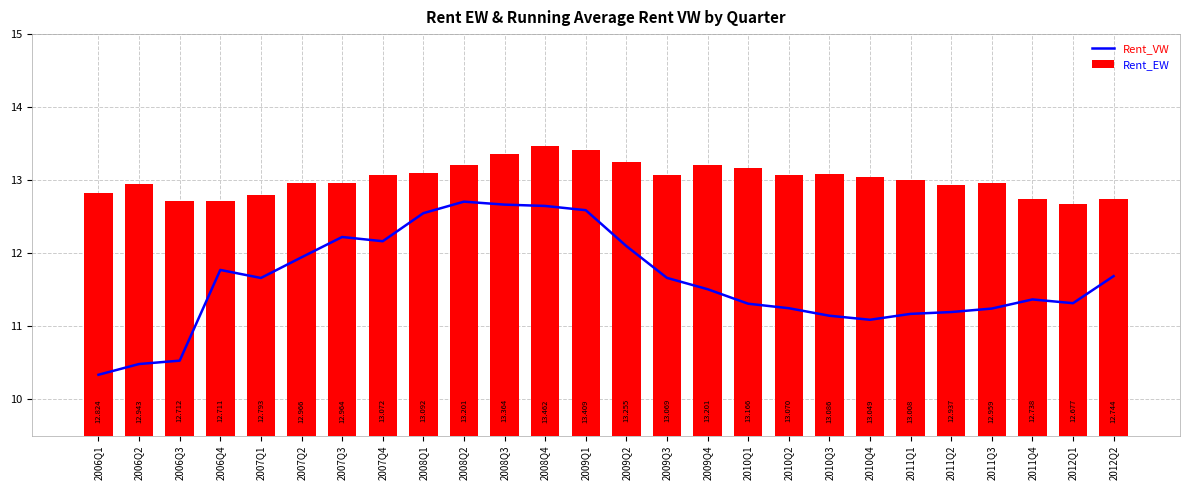

How many data points in Rent_EW are less than 13?

12